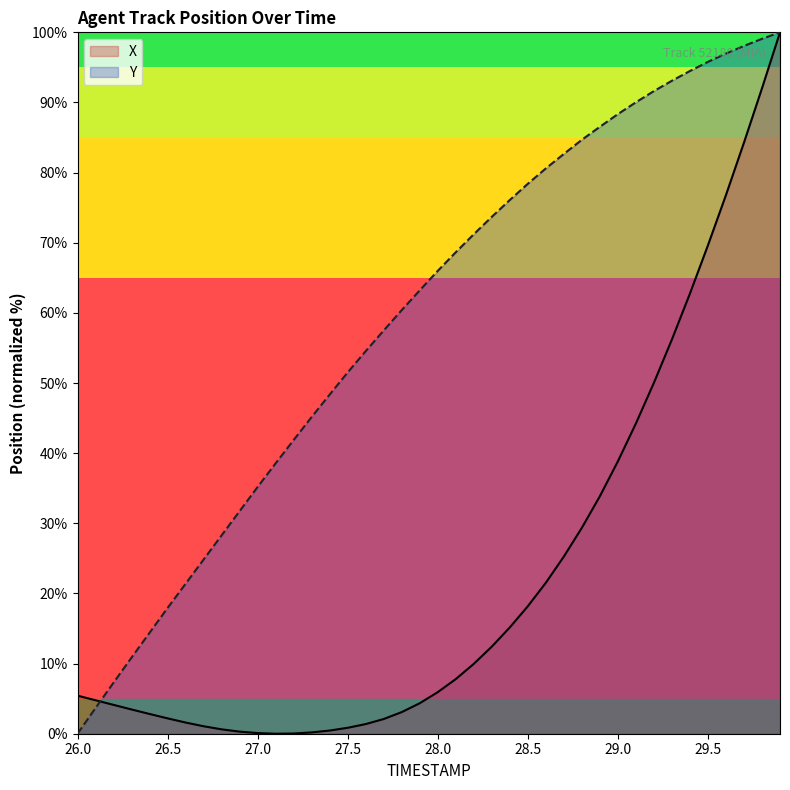

What is the highest value of the Y series?

100.0